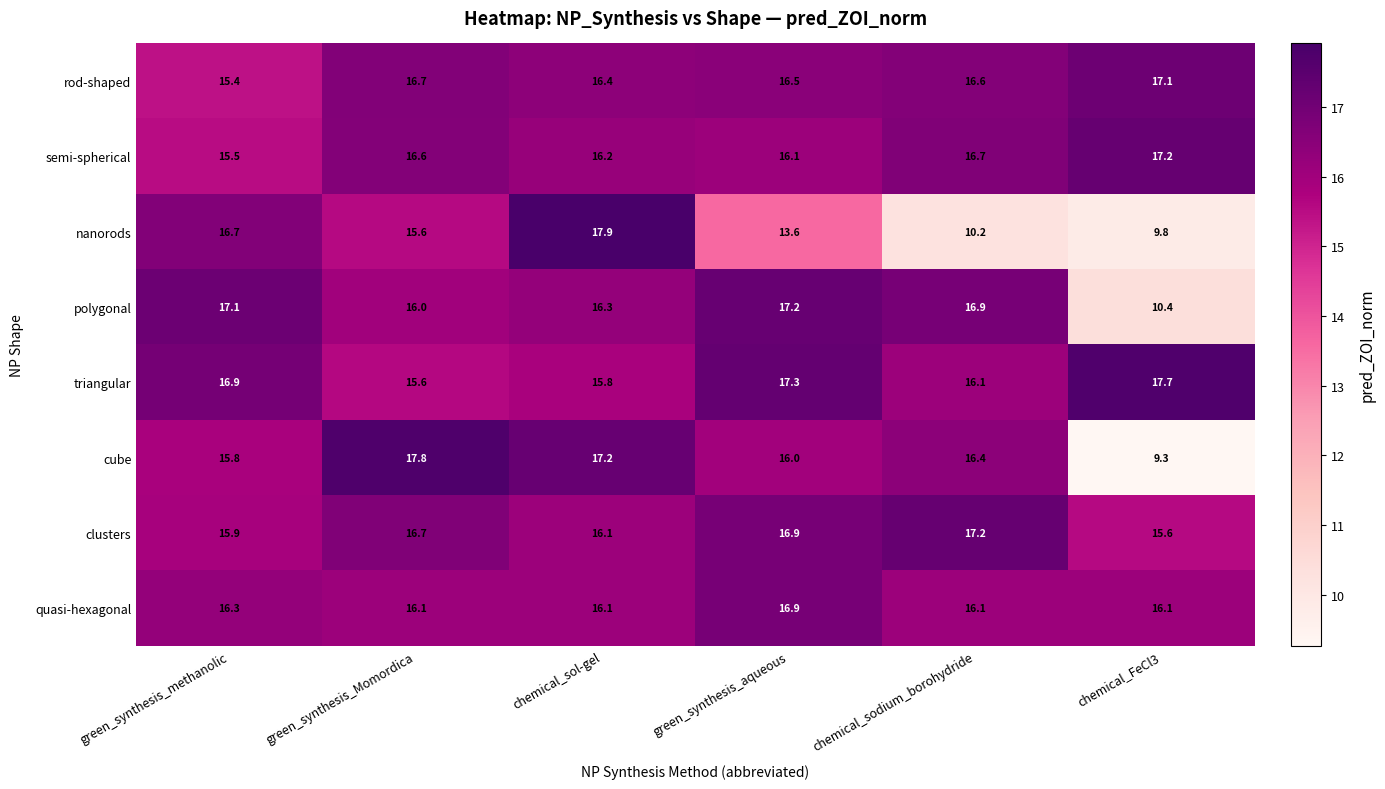

What is the maximum value shown in the chart?

17.9